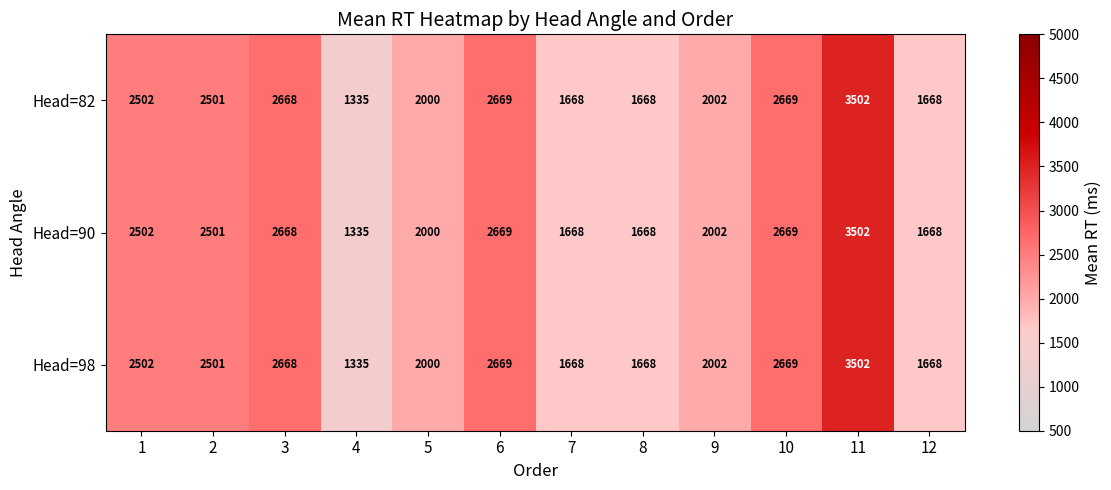

What is the maximum value for Head=82?

3502